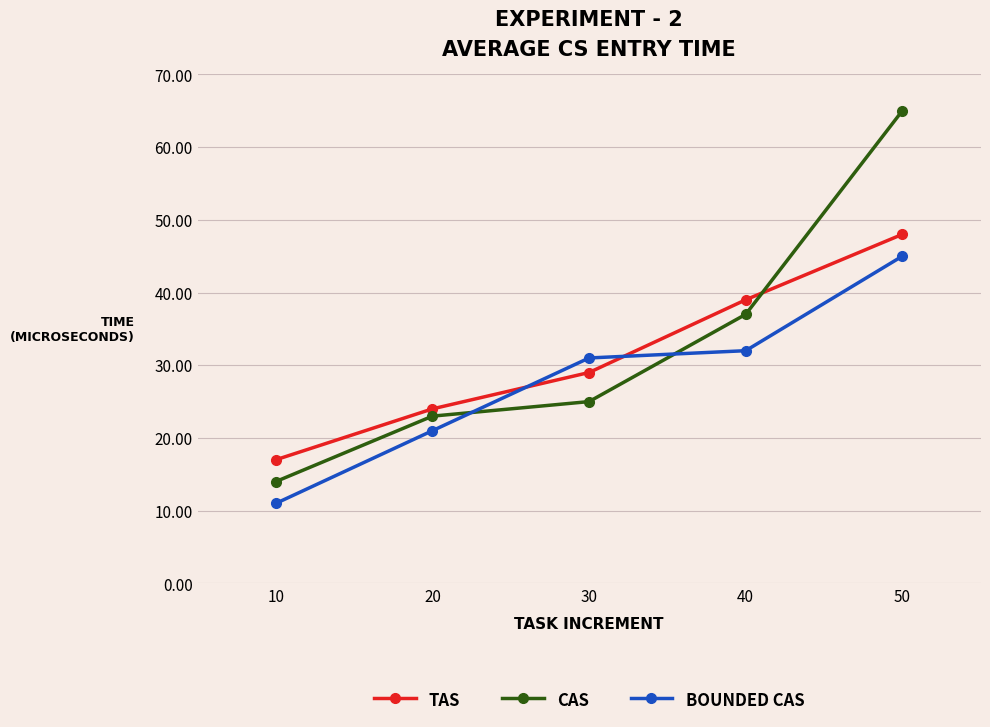

True or false: BOUNDED CAS has a value of 35 at 20.

False